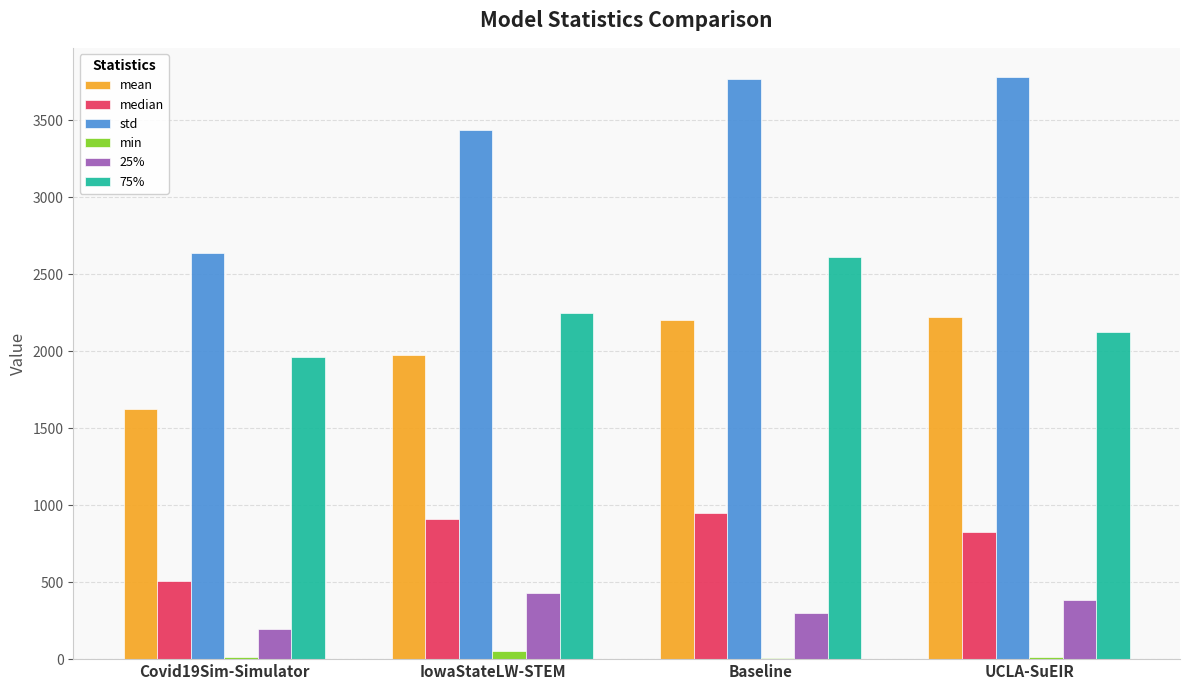

What is the maximum value shown in the chart?

3780.6